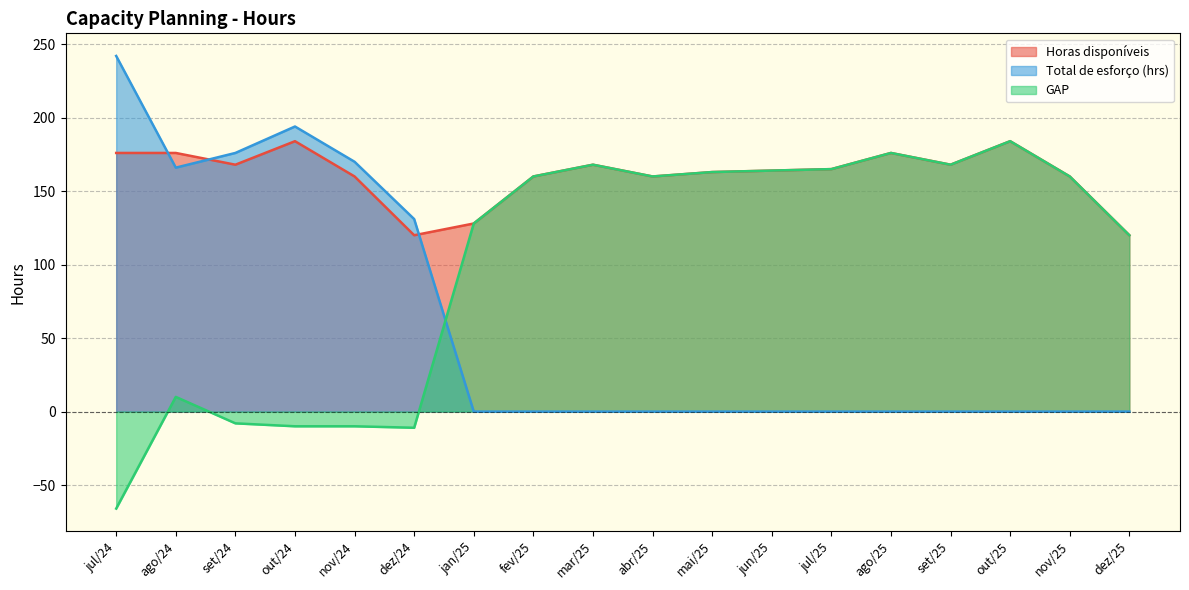

List the series in order of their overall mean, lowest first.

Total de esforço (hrs), GAP, Horas disponíveis